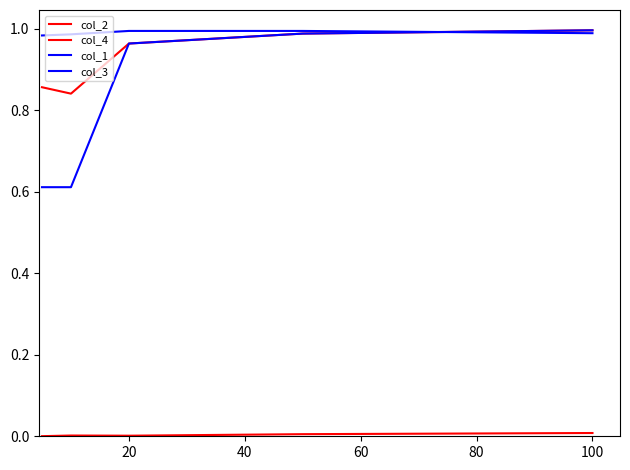

True or false: col_4 and col_3 intersect in this chart.

False